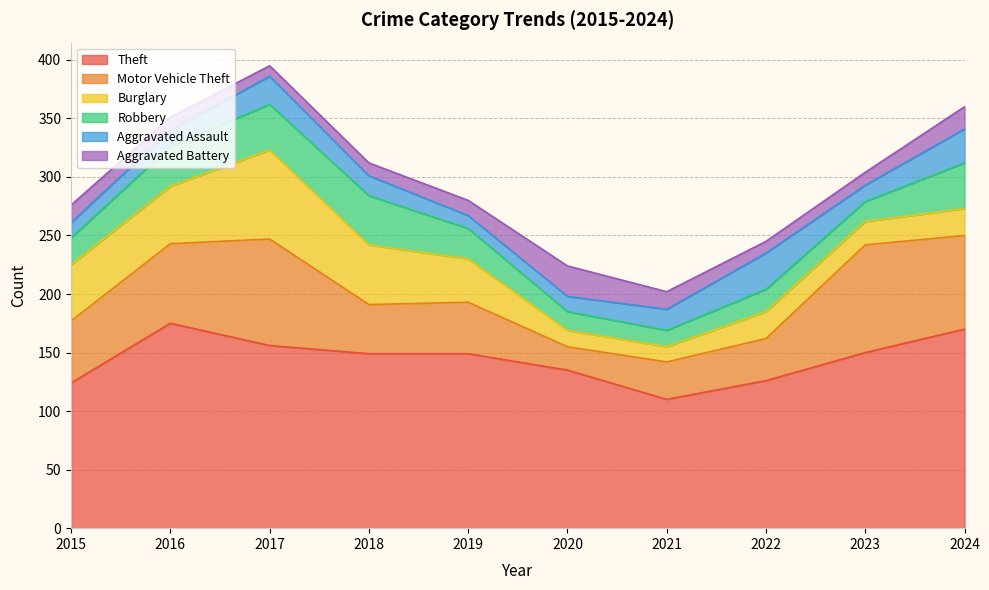

Does the chart have visible grid lines?

Yes